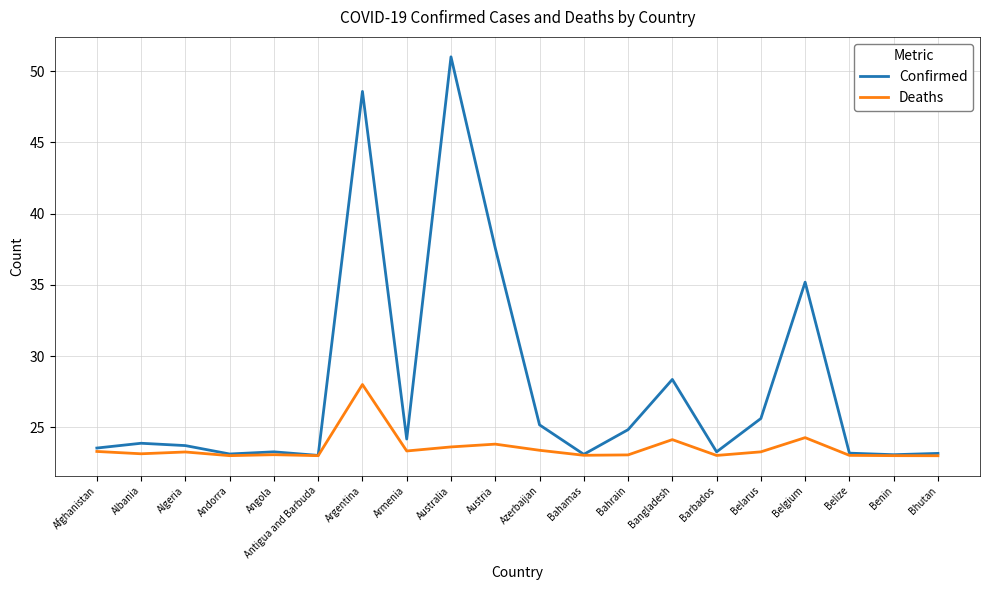

True or false: Confirmed has a value of 42.7 at Bahrain.

False